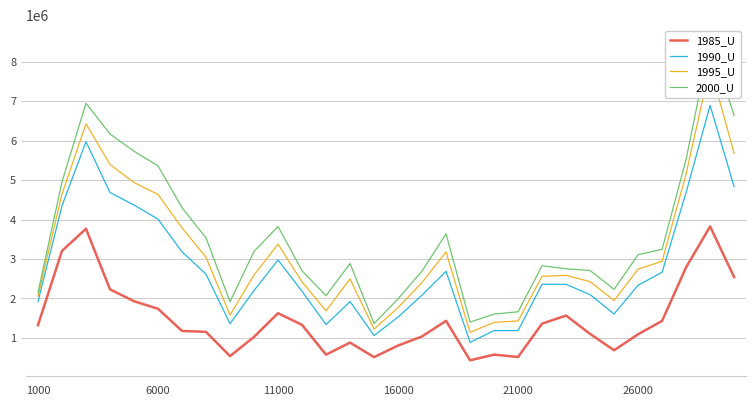

Is it true that 1995_U equals 5815411 at 6?

False